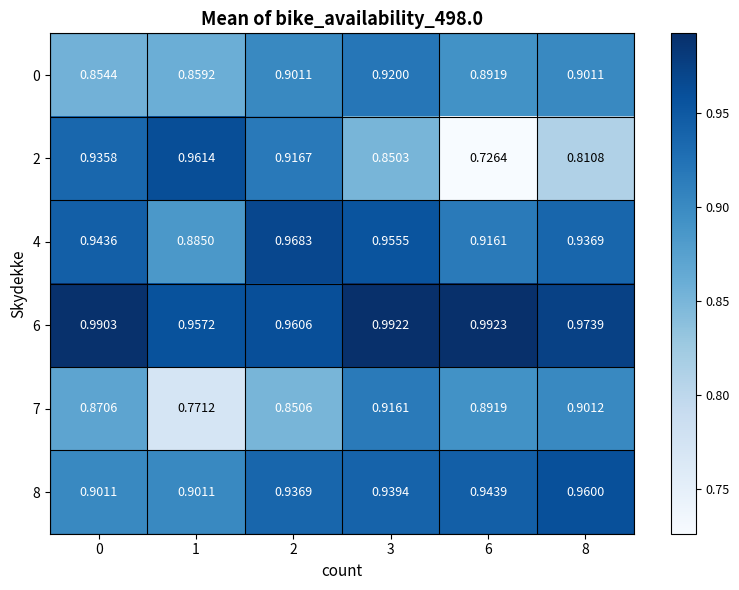

How many categories are shown in the chart?

6